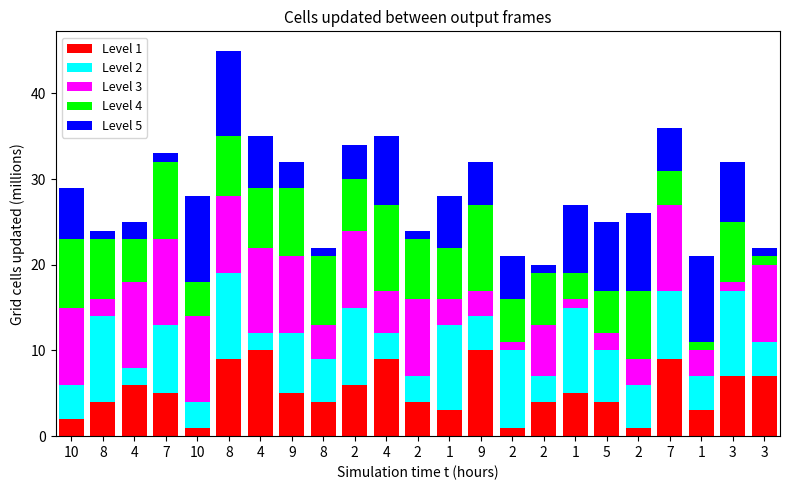

What are all the series names shown in the legend?

Level 1, Level 2, Level 3, Level 4, Level 5